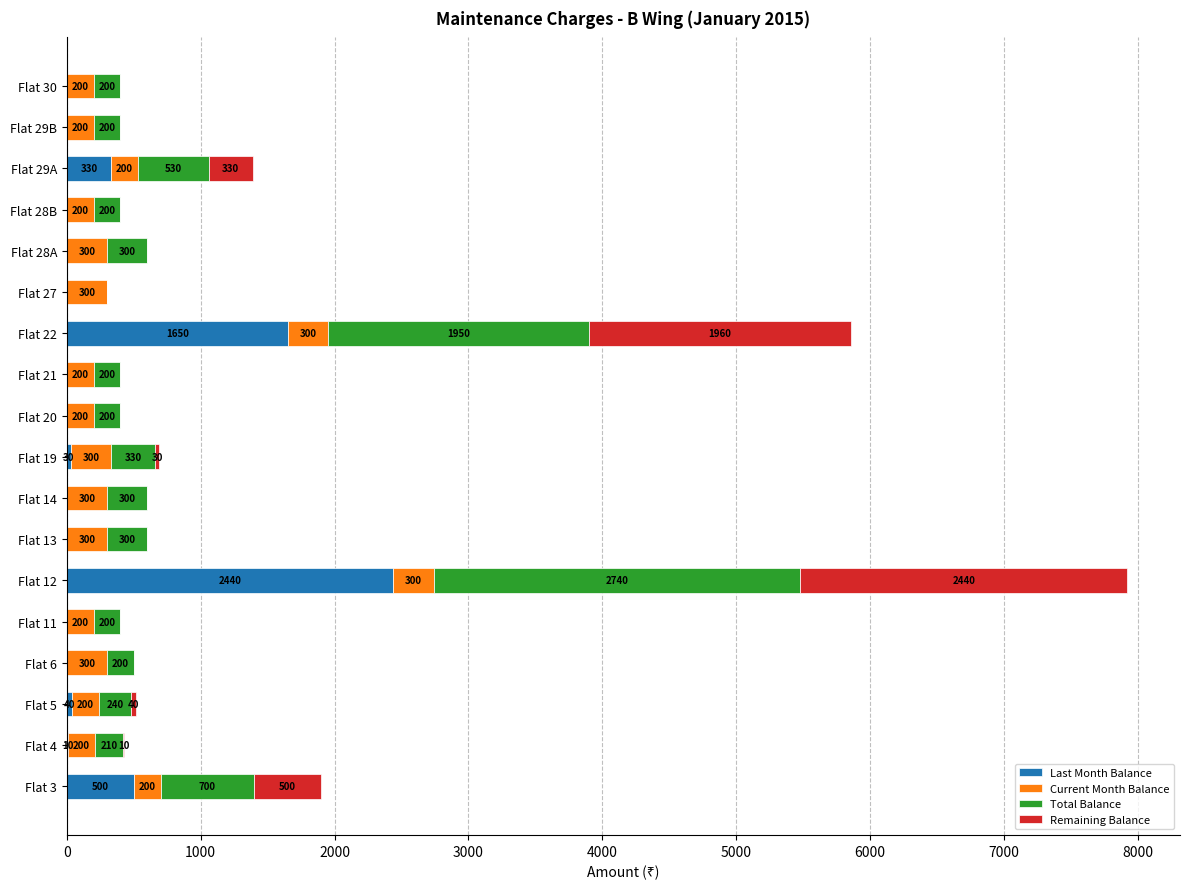

Count the number of categories in the chart.

18